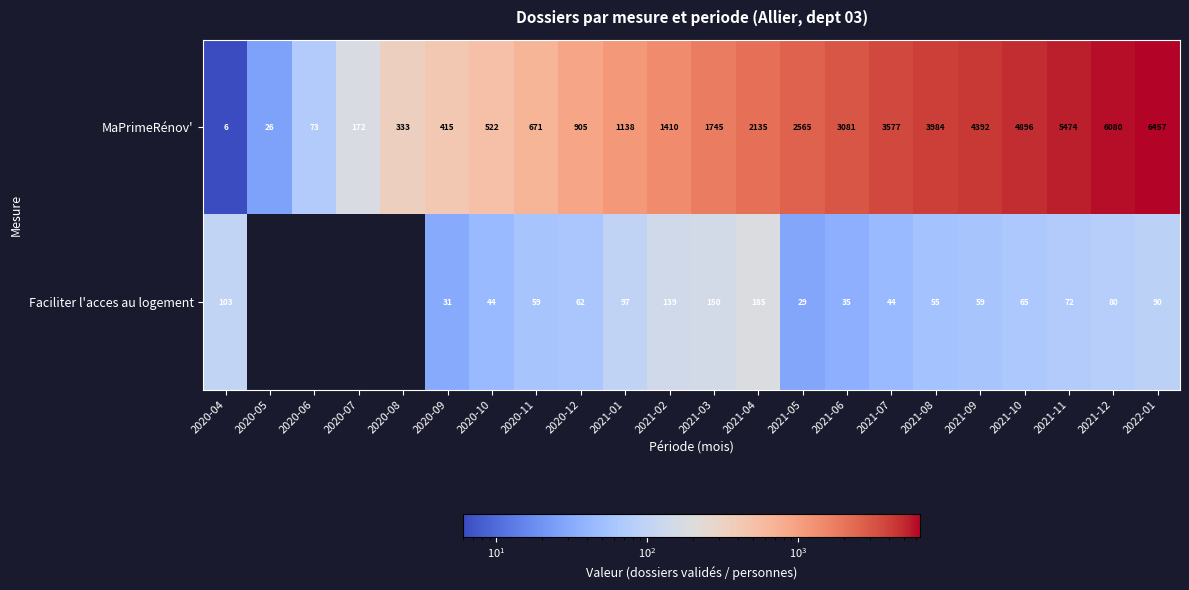

True or false: Faciliter l'acces au logement has a value of 190 at 2021-02.

False